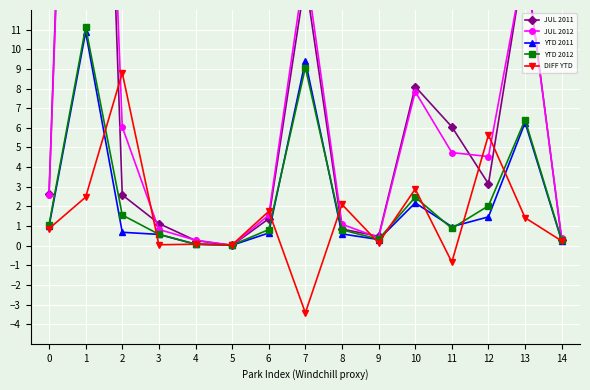

What are all the series names shown in the legend?

JUL 2011, JUL 2012, YTD 2011, YTD 2012, DIFF YTD